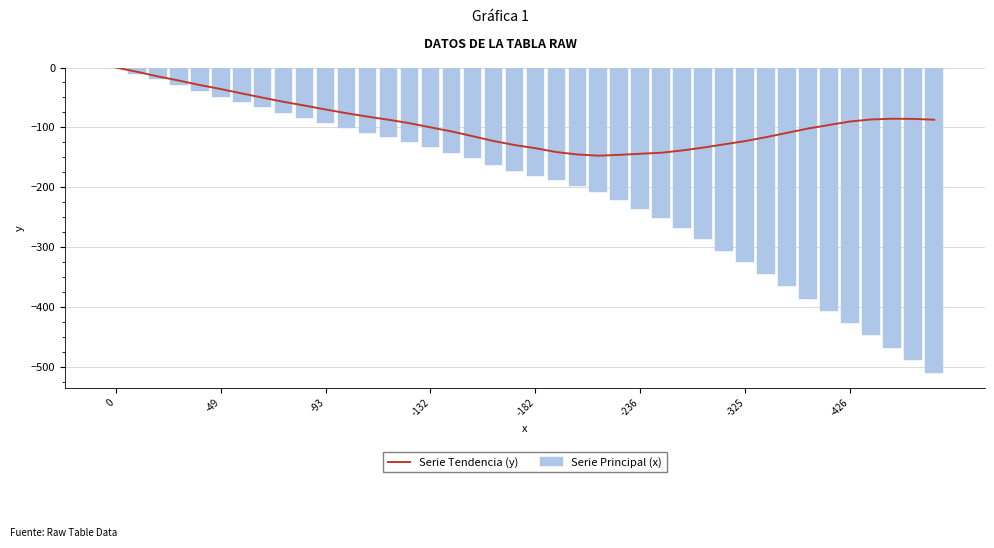

At how many categories does at least one series exceed -313?

40